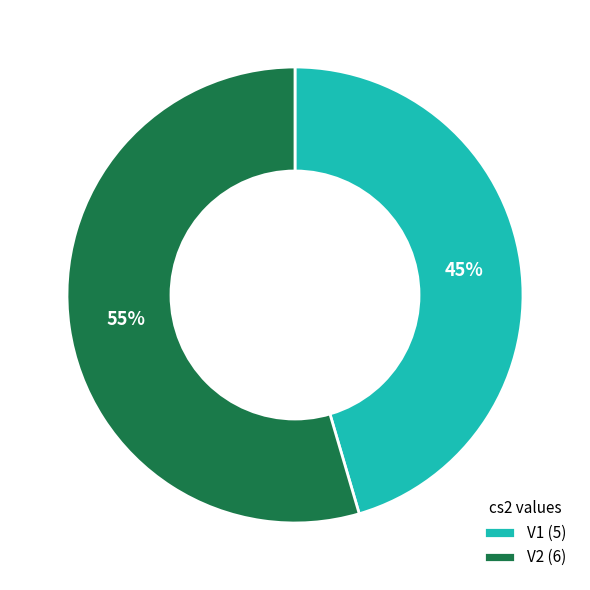

Combined, do V1 and V2 account for over 50%?

Yes